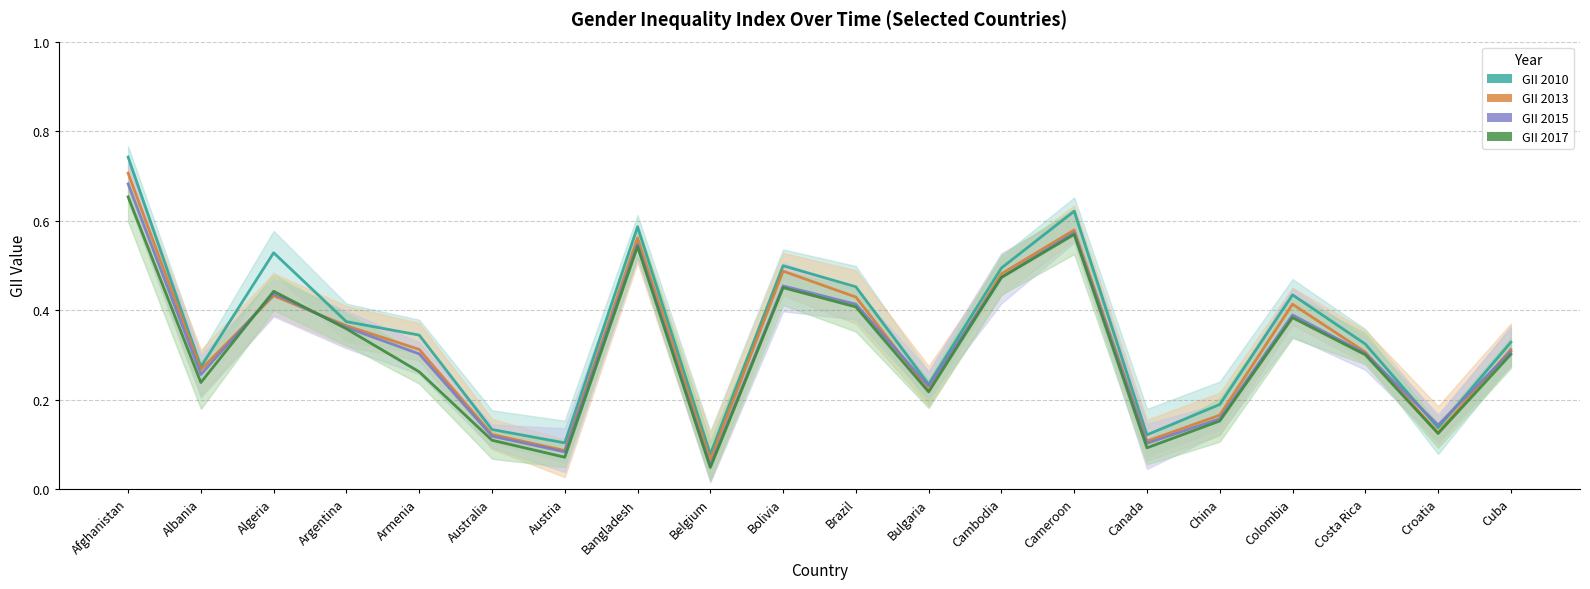

Which series has the largest total across all categories?

GII 2010